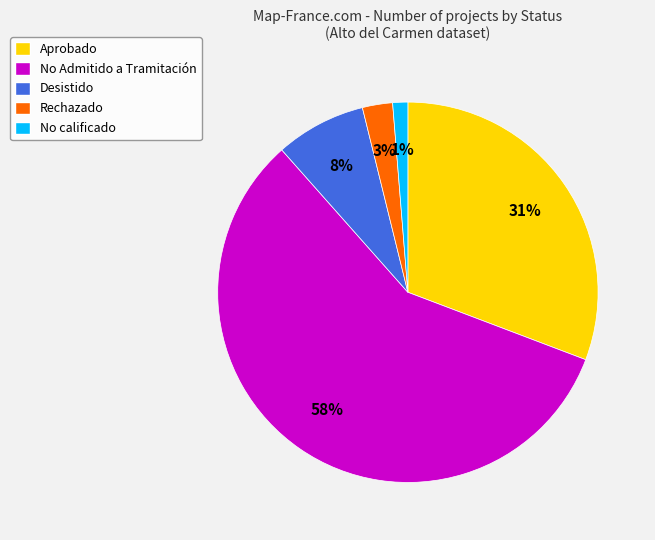

To the nearest percent, what is the combined percentage of Rechazado and No Admitido a Tramitación?

60%